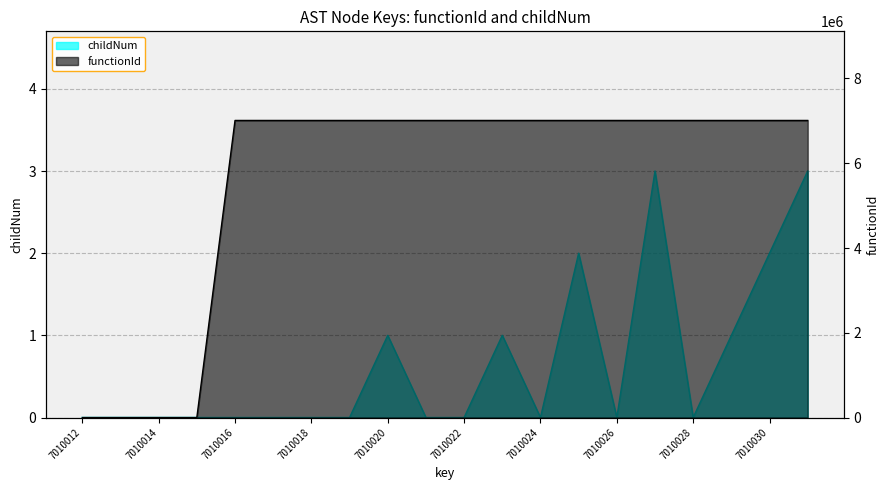

What is the approximate value of functionId at 7010026?

7010013